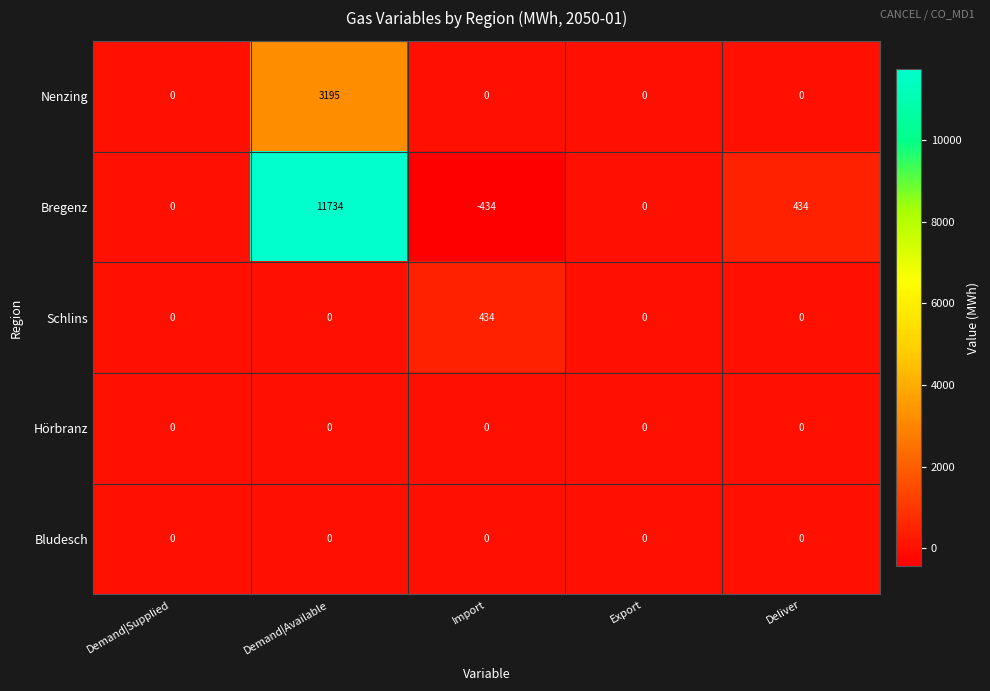

What is the difference between the maximum and minimum values in the Nenzing series?

3195